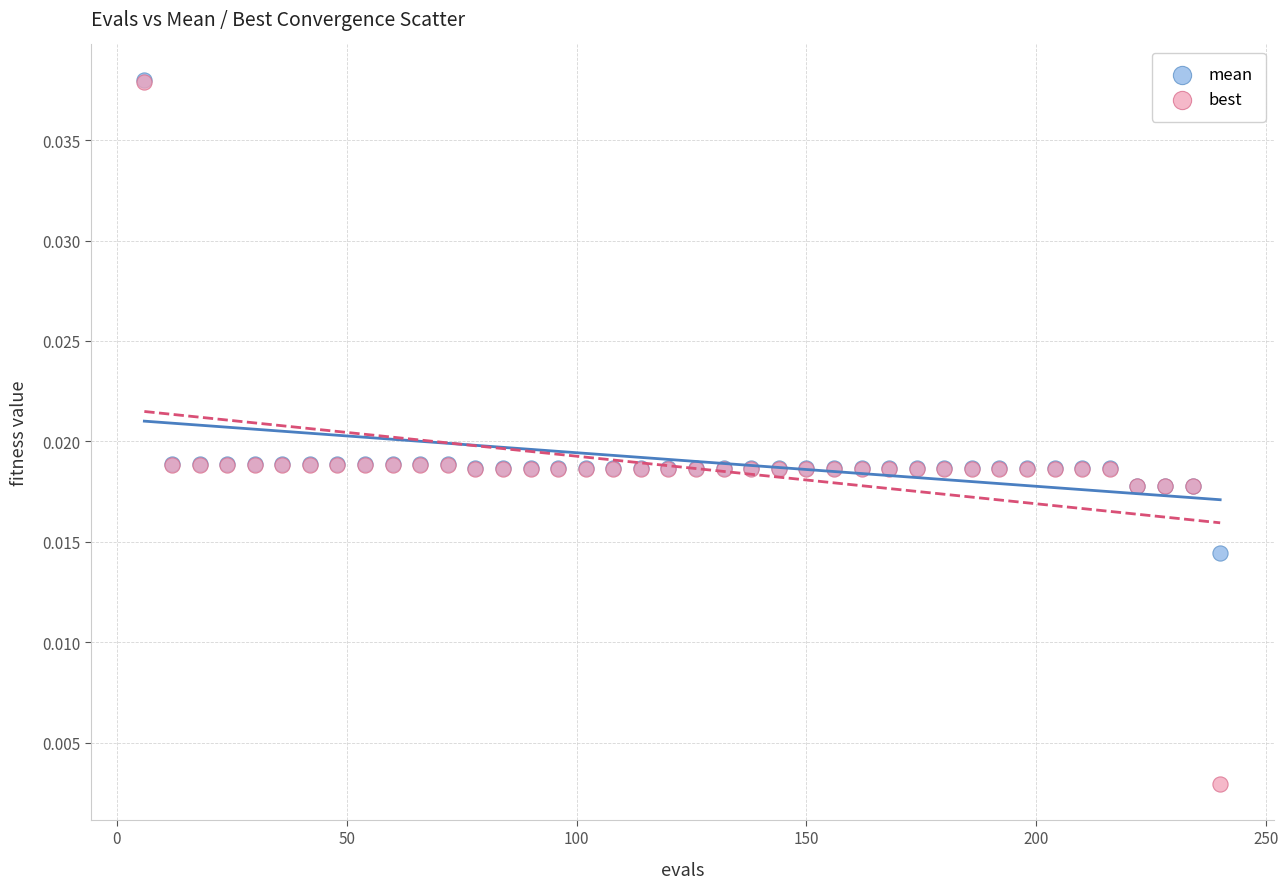

What are all the series names shown in the legend?

mean, best